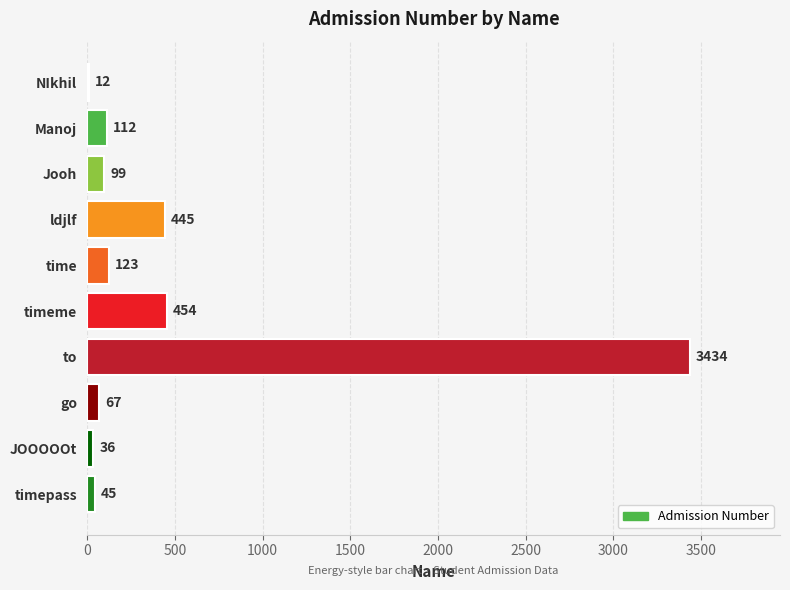

What is the change in value from Jooh to timeme?

+355